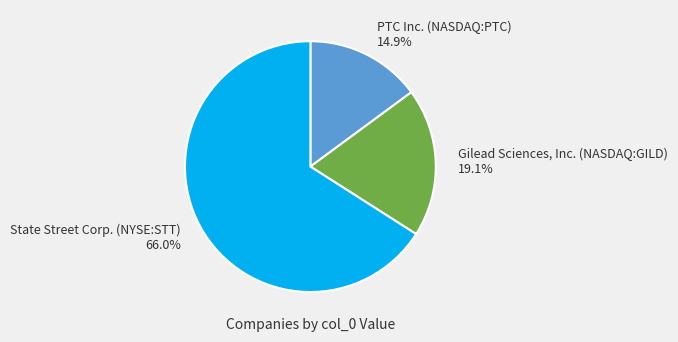

What percentage is the State Street Corp. (NYSE:STT) slice, to the nearest percent?

66%